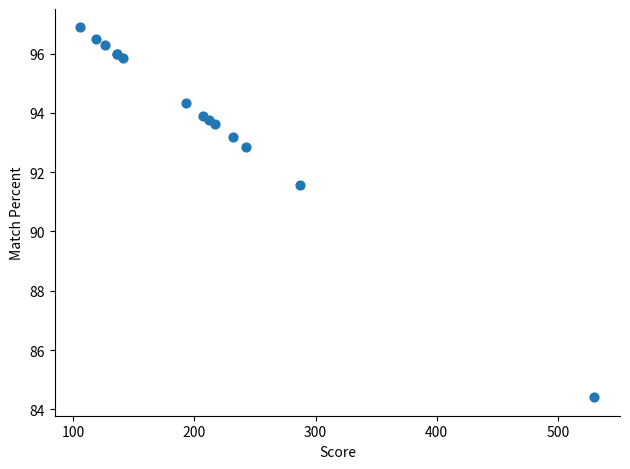

What Y value in the scatter plot is closest to 90?

91.6